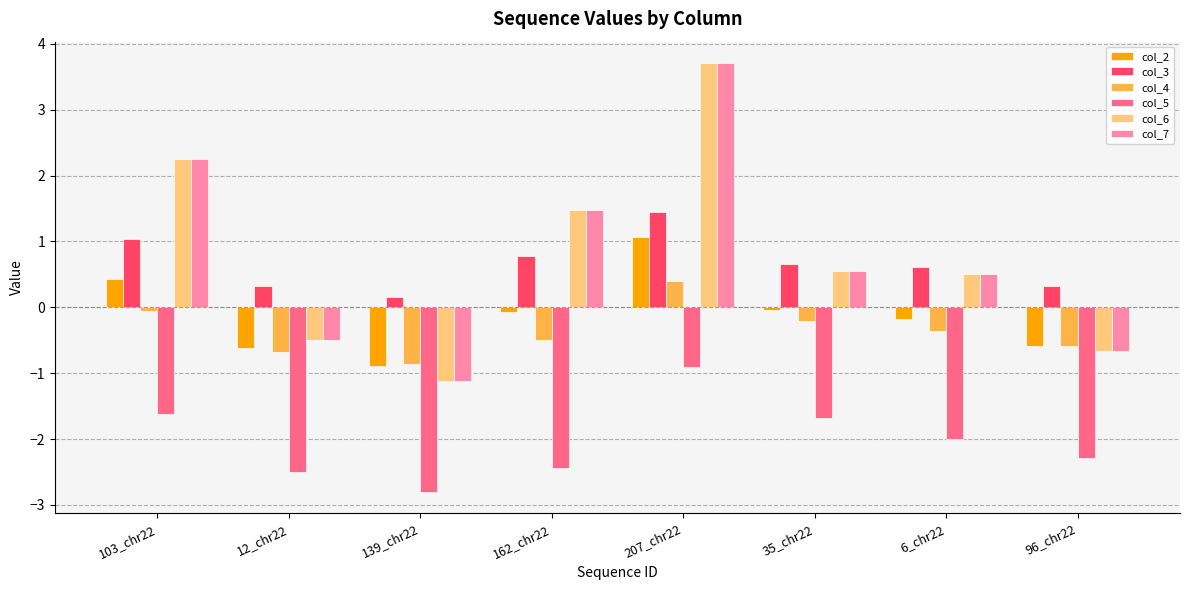

What is the sum of the col_4 values at 103_chr22 and 6_chr22?

-0.4